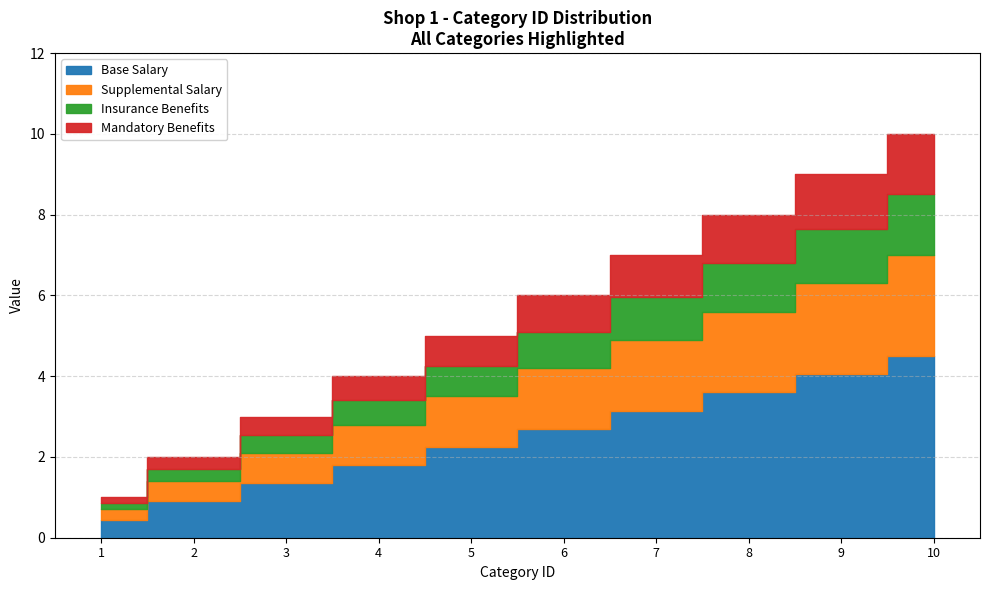

Approximately how many times larger is the value at 9 compared to 10?

0.9